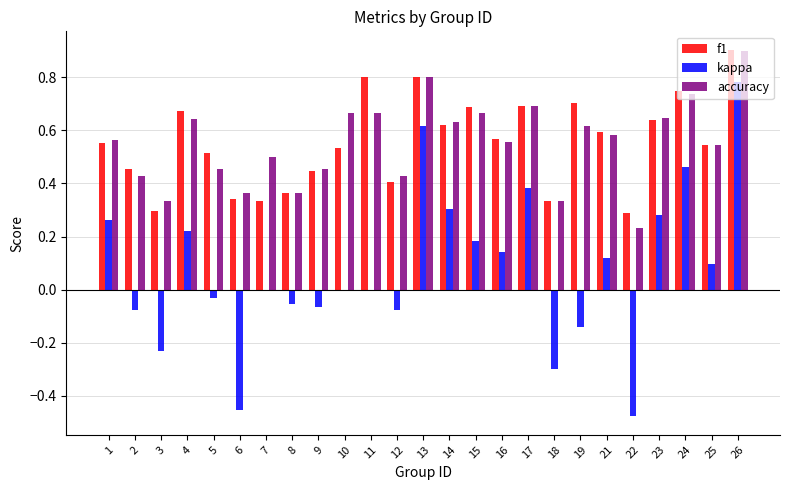

Between 5 and 26, which series saw the biggest shift?

kappa